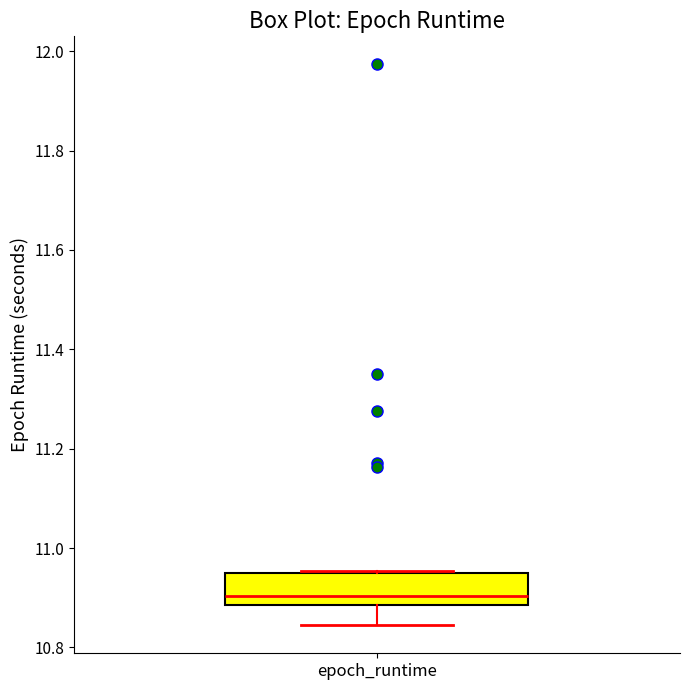

Where is the lower edge of the box for epoch_runtime on the y-axis? The values are not printed on the chart, so give them approximately, as read against the axis.

10.88